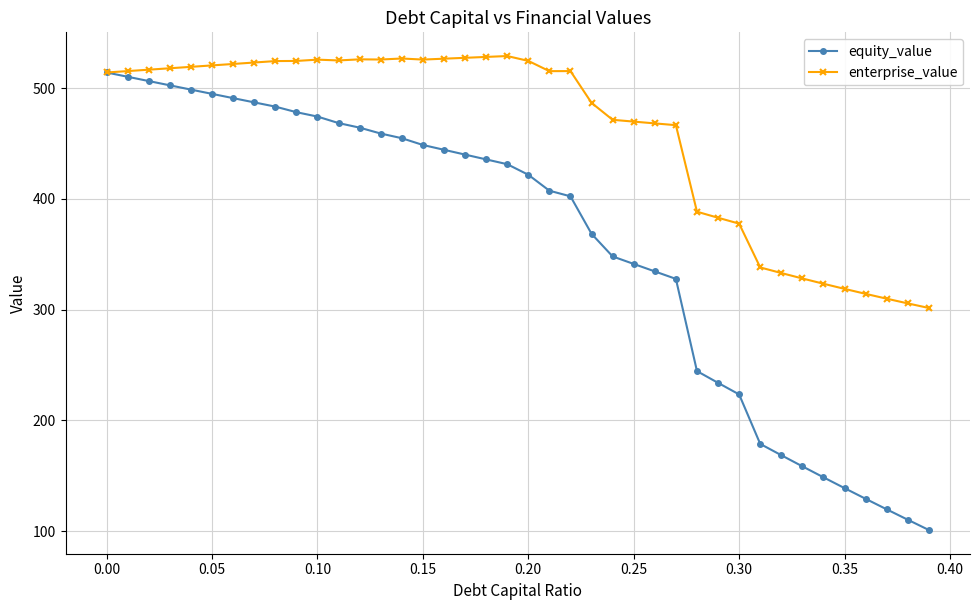

Rank the series by their average value, from lowest to highest.

equity_value, enterprise_value